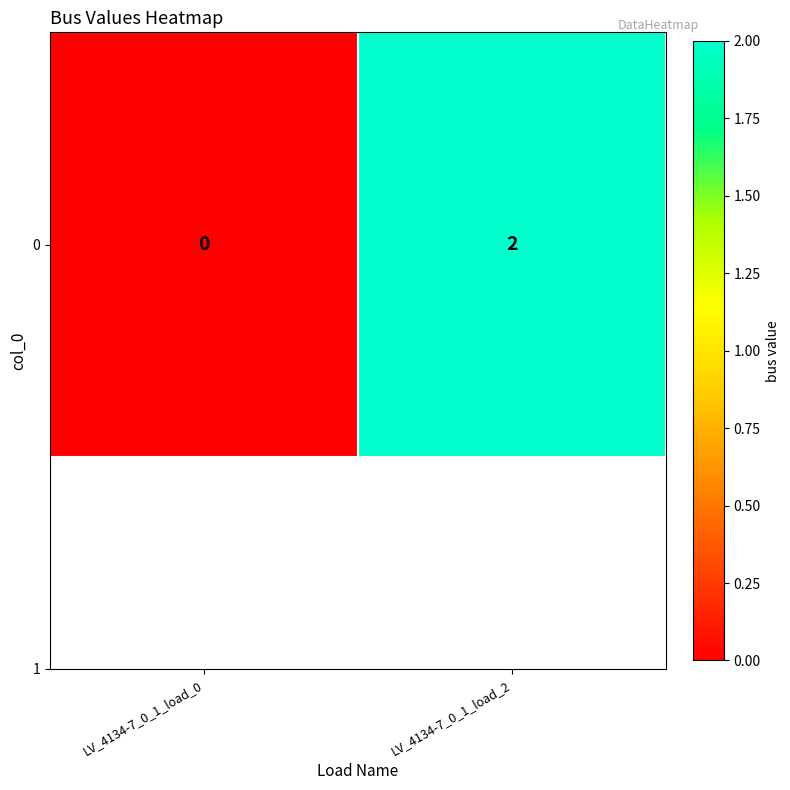

Which has a higher value, LV_4134-7_0_1_load_2 or LV_4134-7_0_1_load_0?

LV_4134-7_0_1_load_2